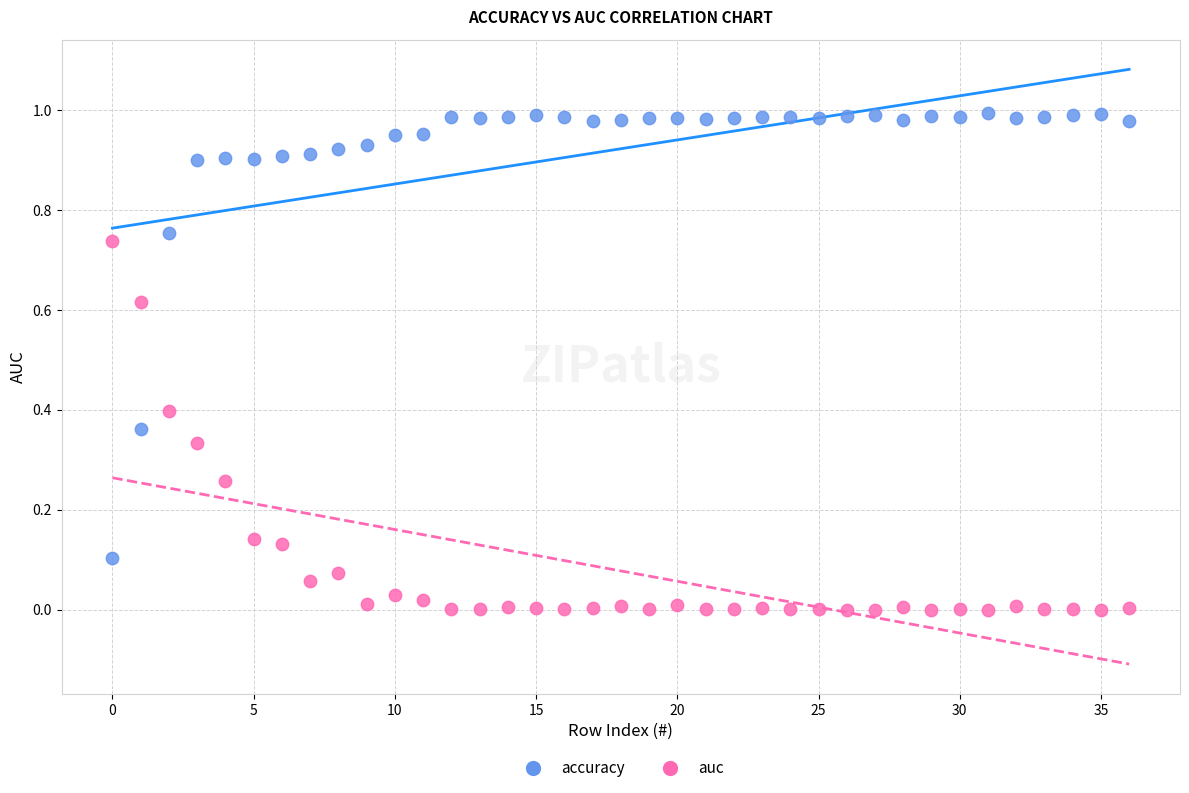

What are all the series names shown in the legend?

accuracy, auc